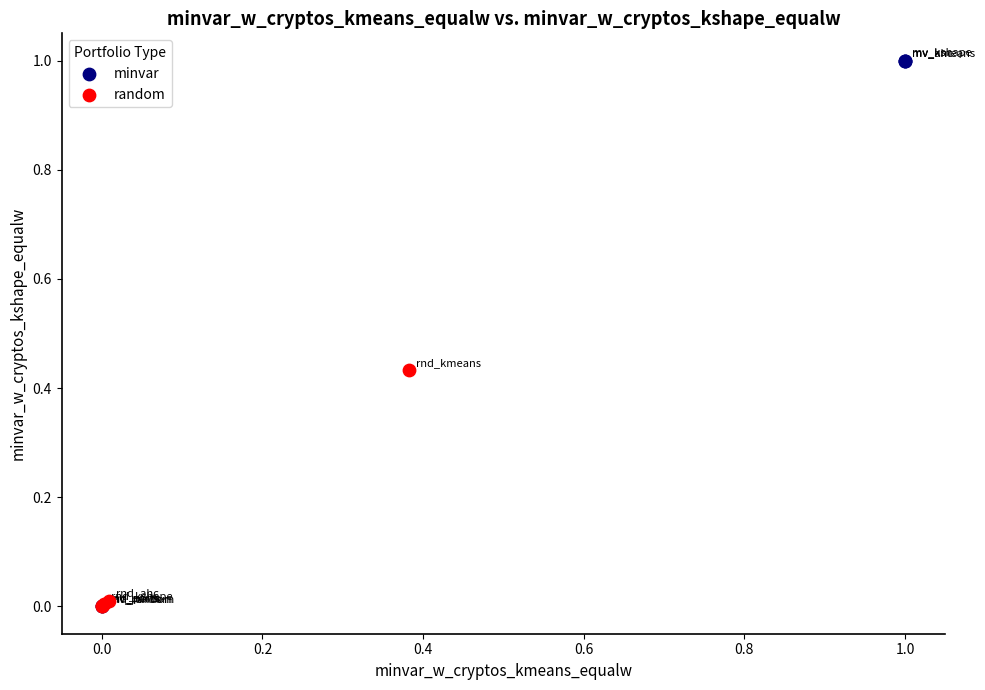

What are all the series names shown in the legend?

minvar, random